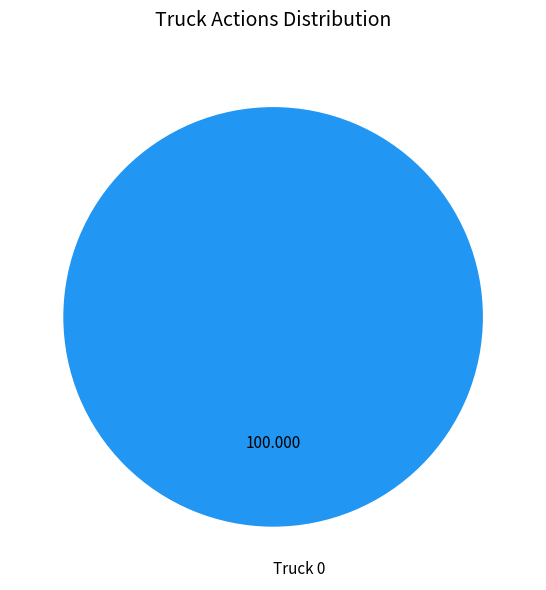

Is there any slice that represents more than half of the pie?

Yes